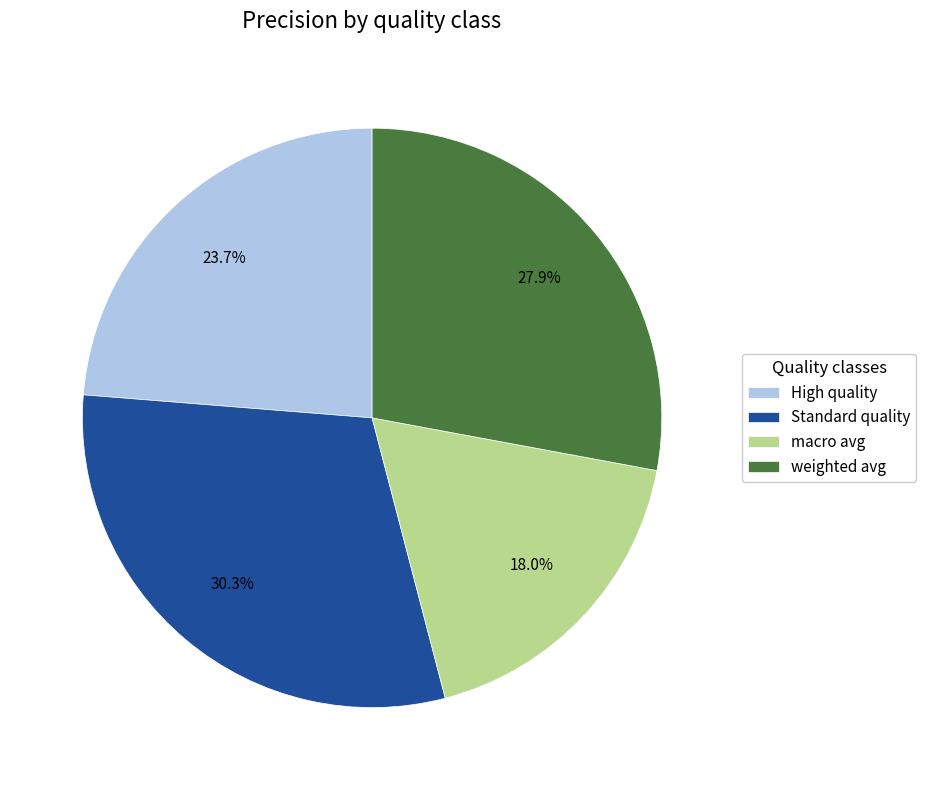

Rank the categories by value from lowest to highest.

macro avg, High quality, weighted avg, Standard quality